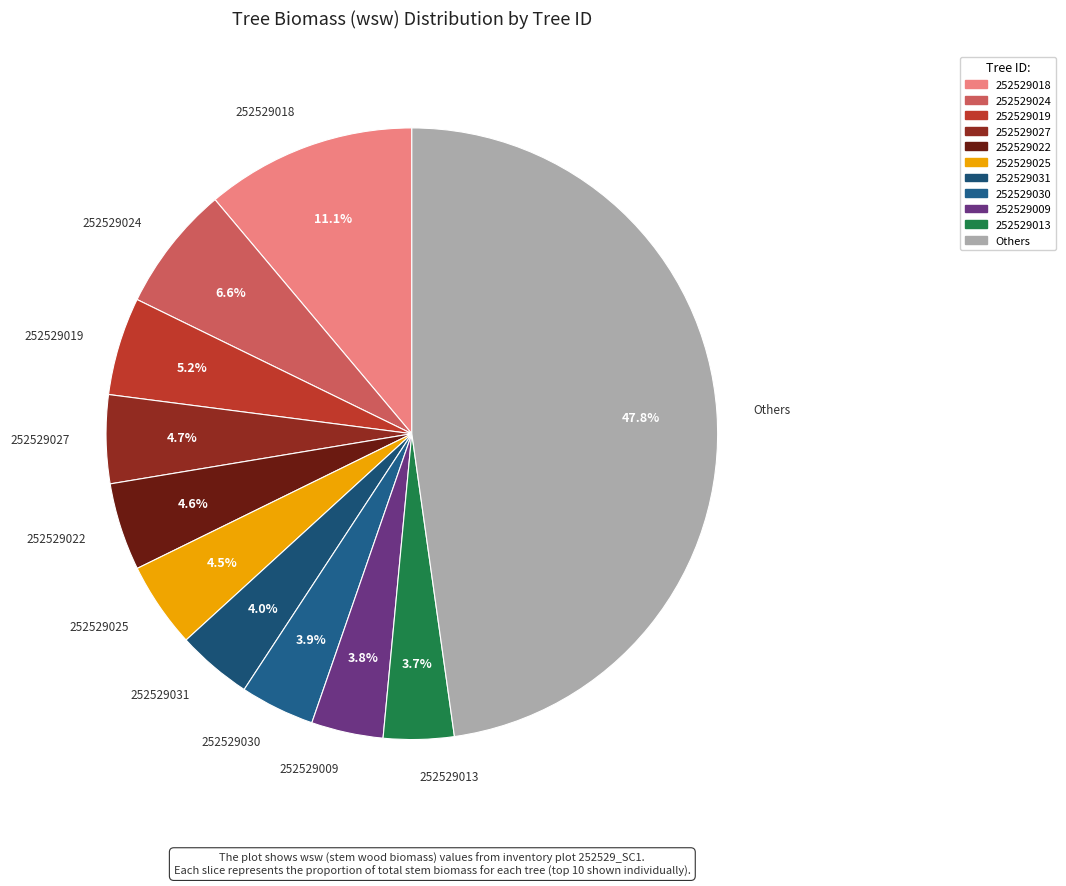

Count the number of slices in the pie.

11